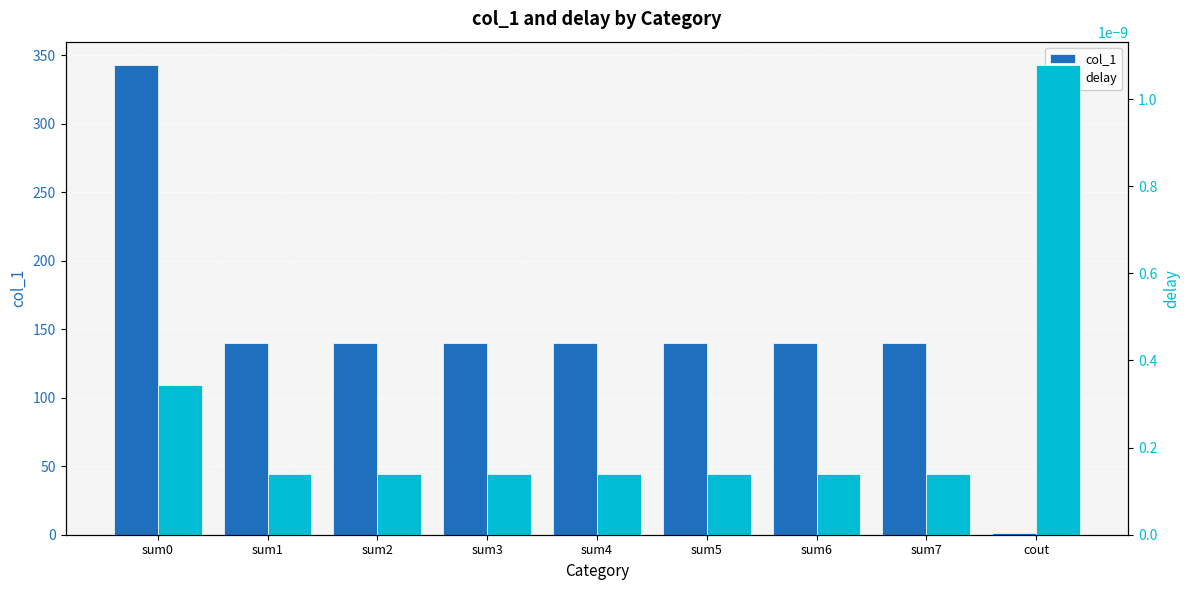

List the labels in order of col_1 value, smallest first.

cout, sum1, sum7, sum6, sum5, sum4, sum3, sum2, sum0